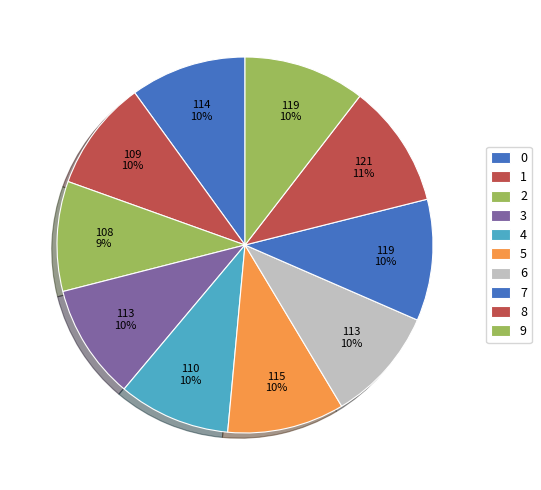

Which slice is the smallest?

2